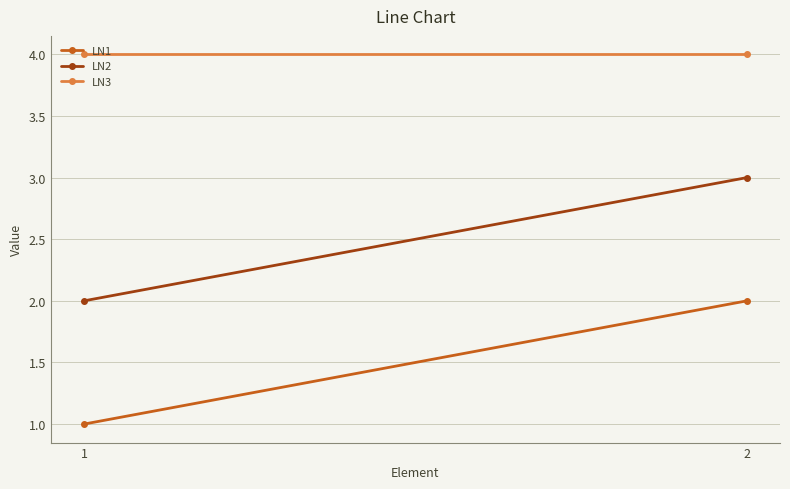

How many distinct data groups are displayed?

3